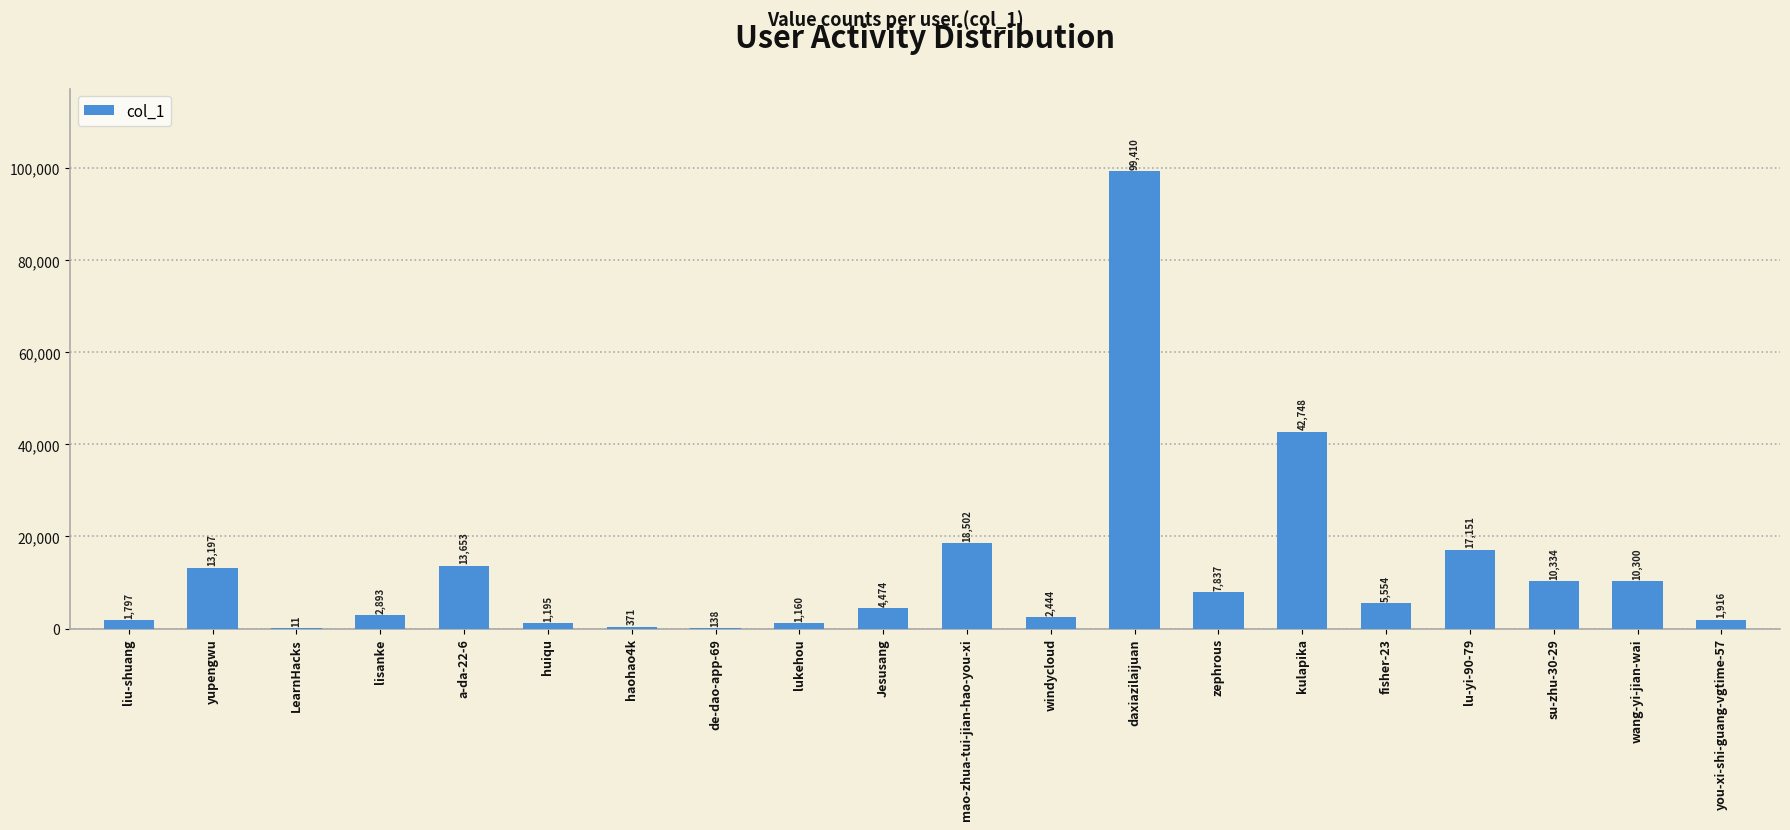

At which category does the chart reach its peak across all series?

daxiazilaijuan